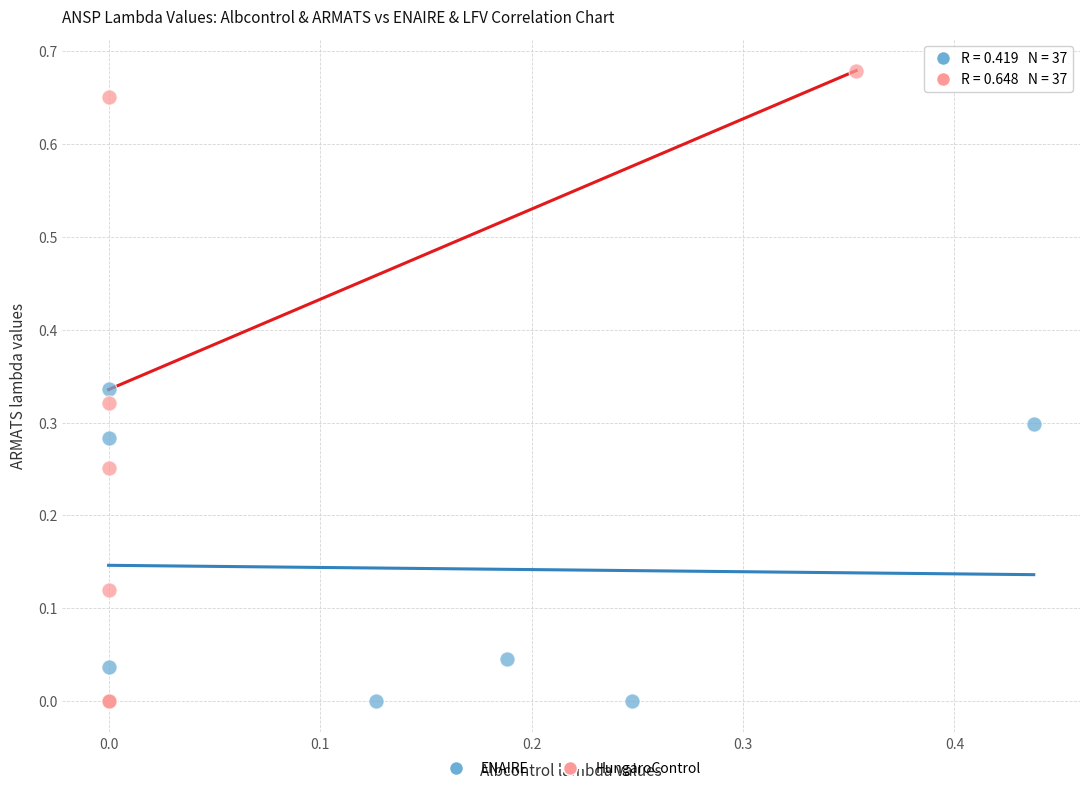

Which series has the widest spread of Y values?

HungaroControl